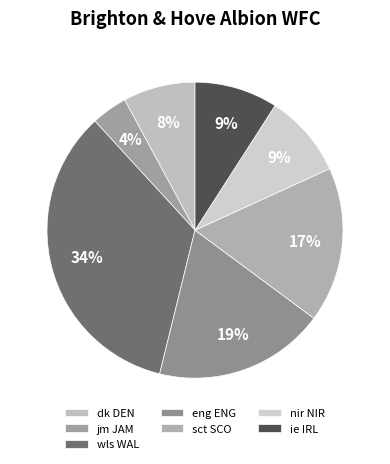

What is the largest slice in the pie chart?

wls WAL